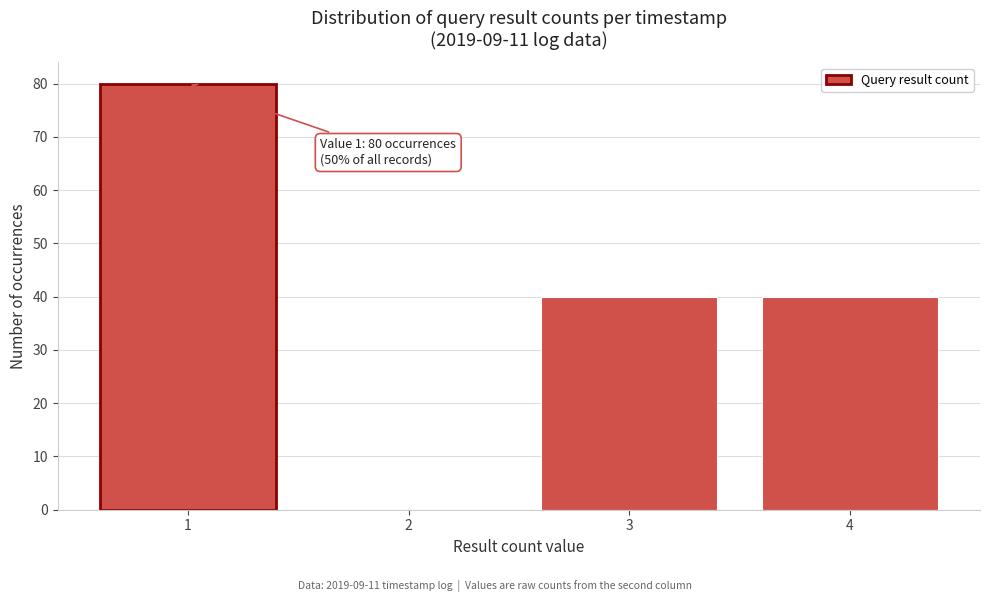

Is it true that the value at 3 is 40?

True